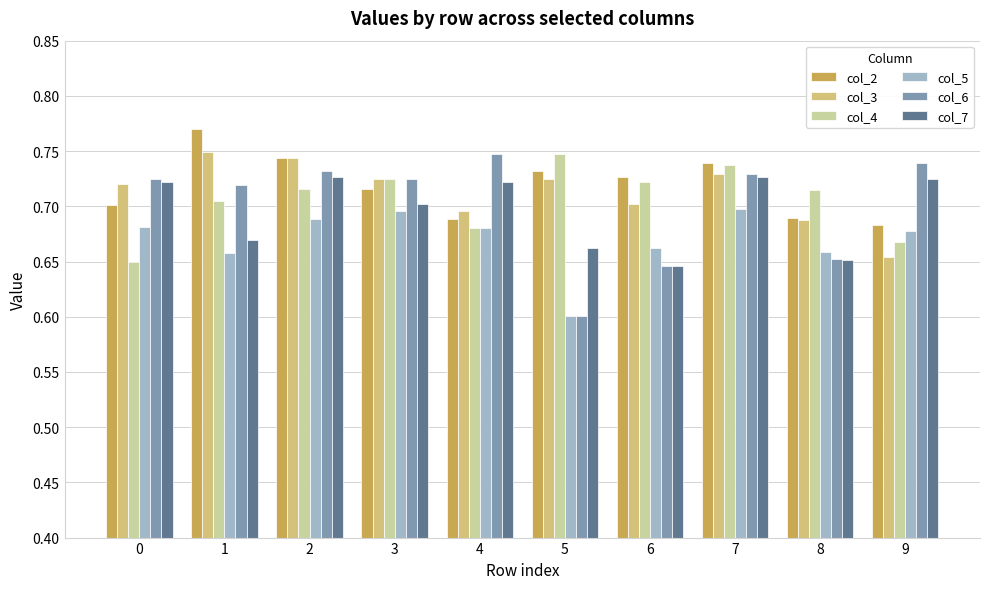

Which series has the widest spread of values?

col_6